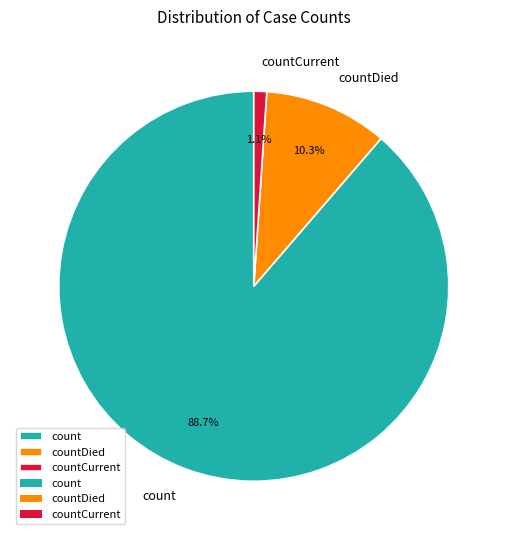

Between countCurrent and countDied, which is larger?

countDied